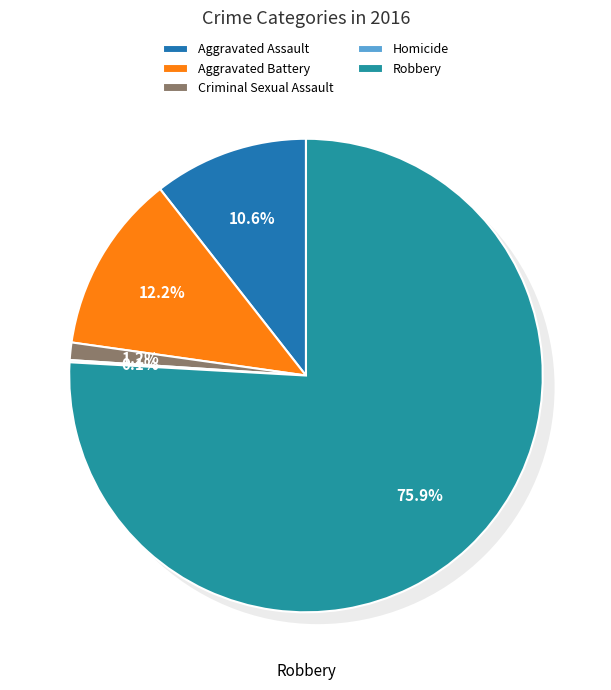

Which has a higher value, Criminal Sexual Assault or Aggravated Assault?

Aggravated Assault